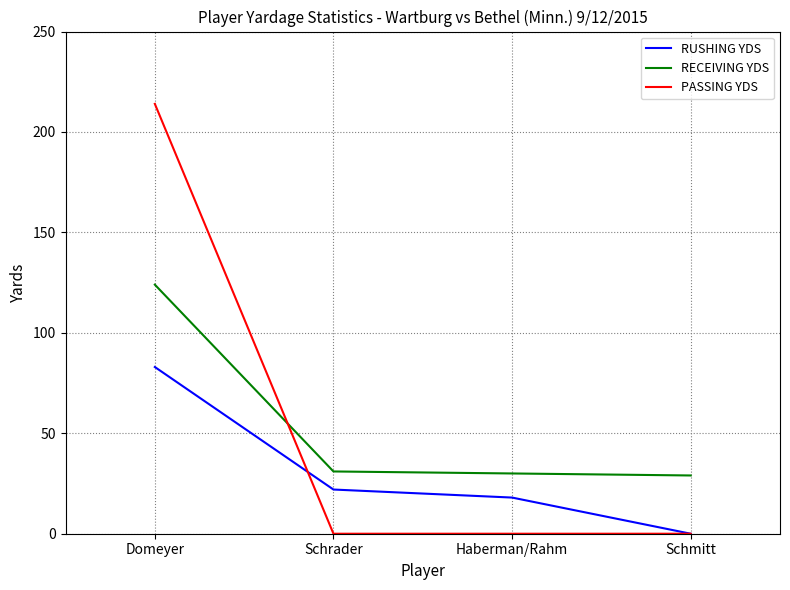

At which category is the sum across all series the highest?

Domeyer